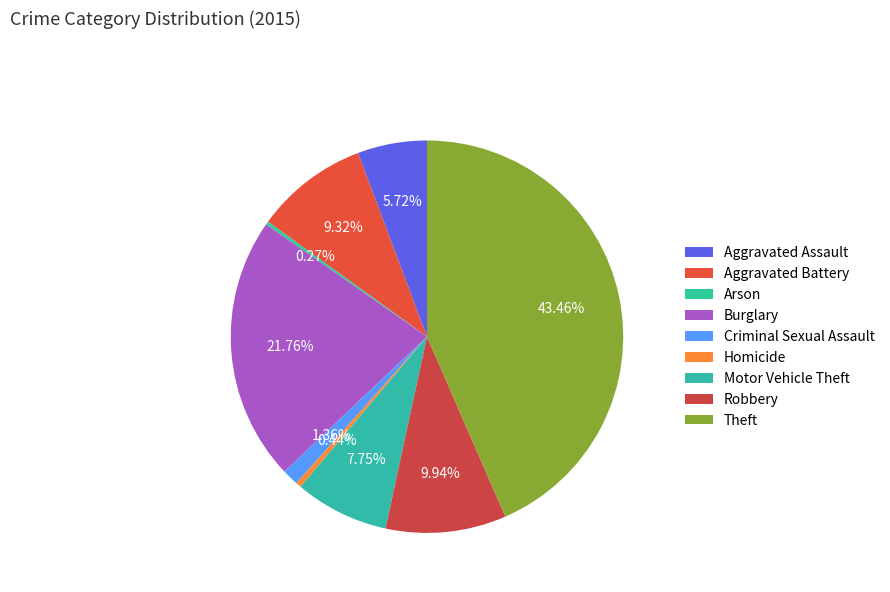

Which slice is the largest?

Theft